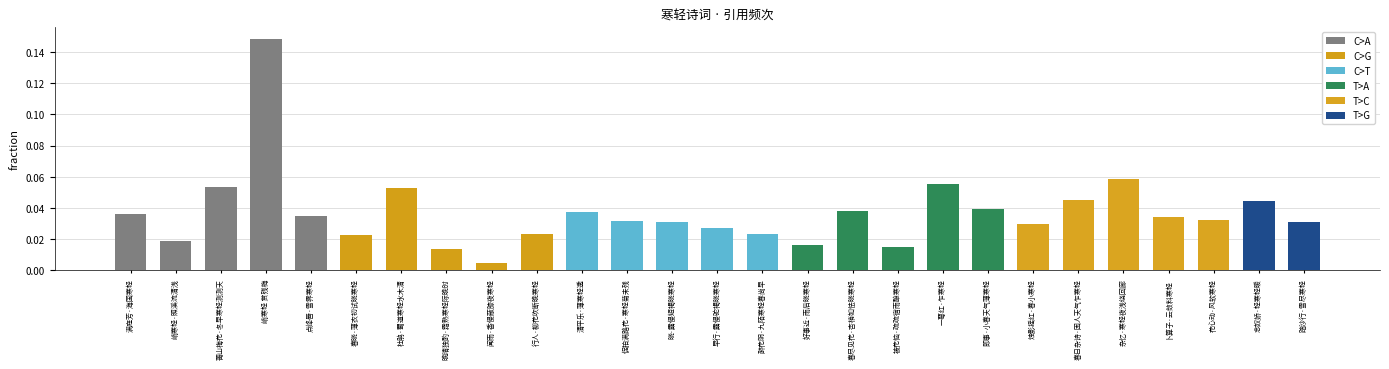

Is it true that the value at 念奴娇·轻寒轻暖 is 0.1?

False